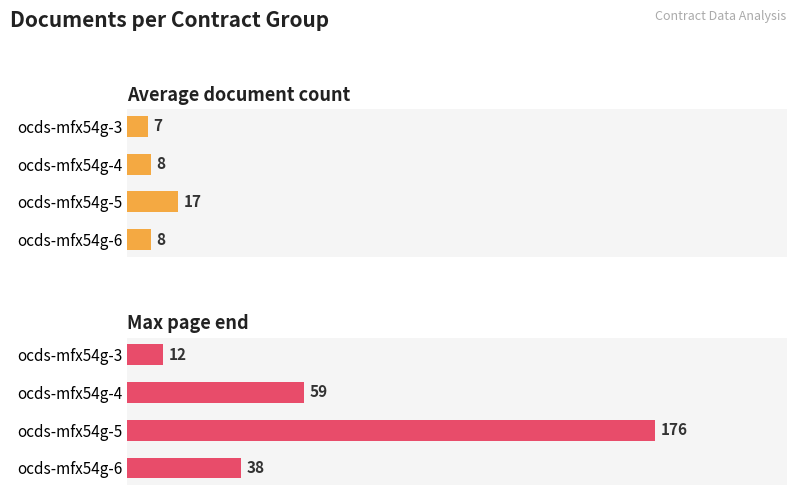

Which series has the largest range (max minus min)?

Max page end